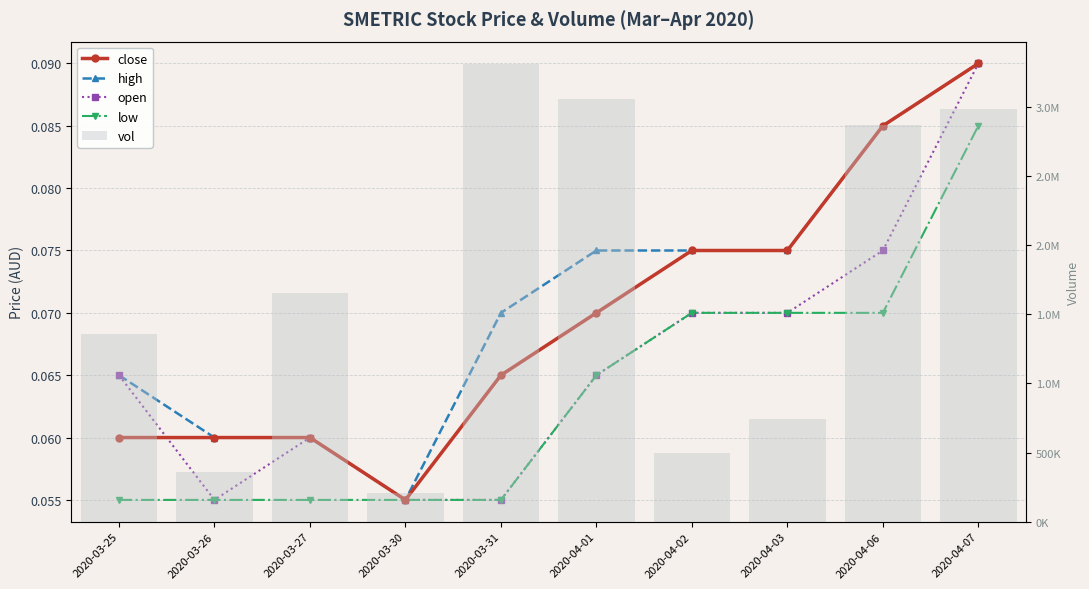

What is the total value across all series at 2020-04-02?

497800.3